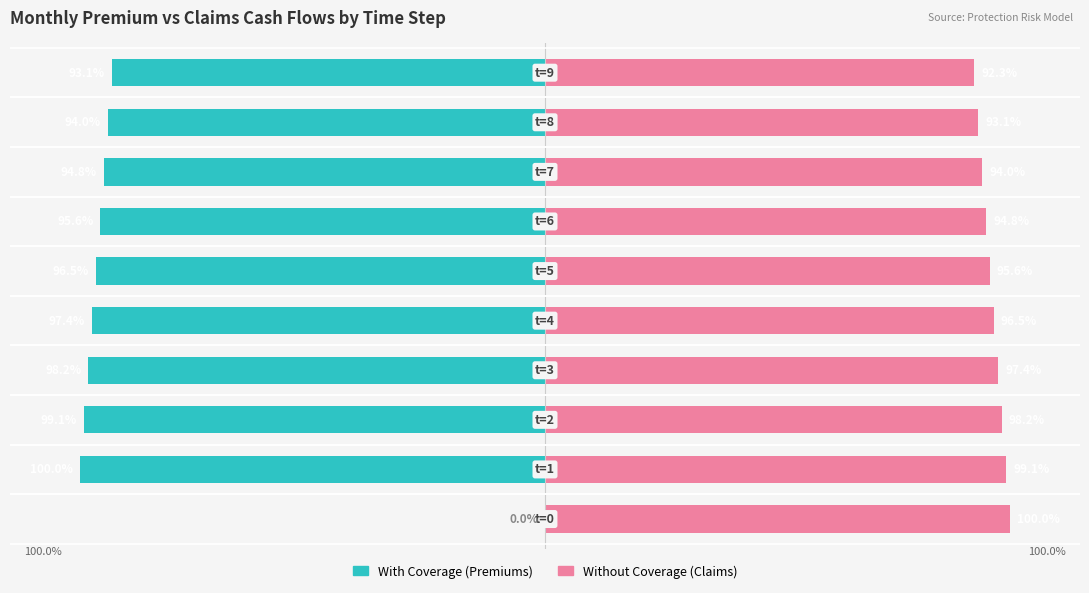

What is the difference between the Without Coverage values at 7 and 2?

4.2